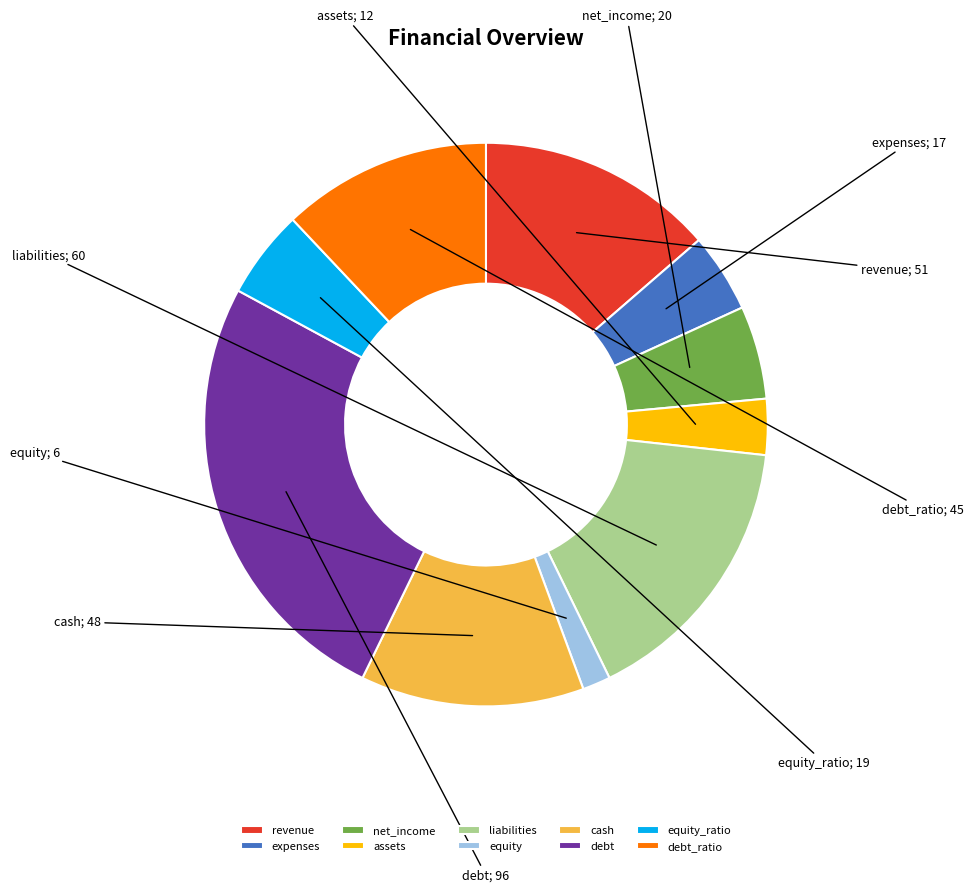

Which slice is the smallest?

equity